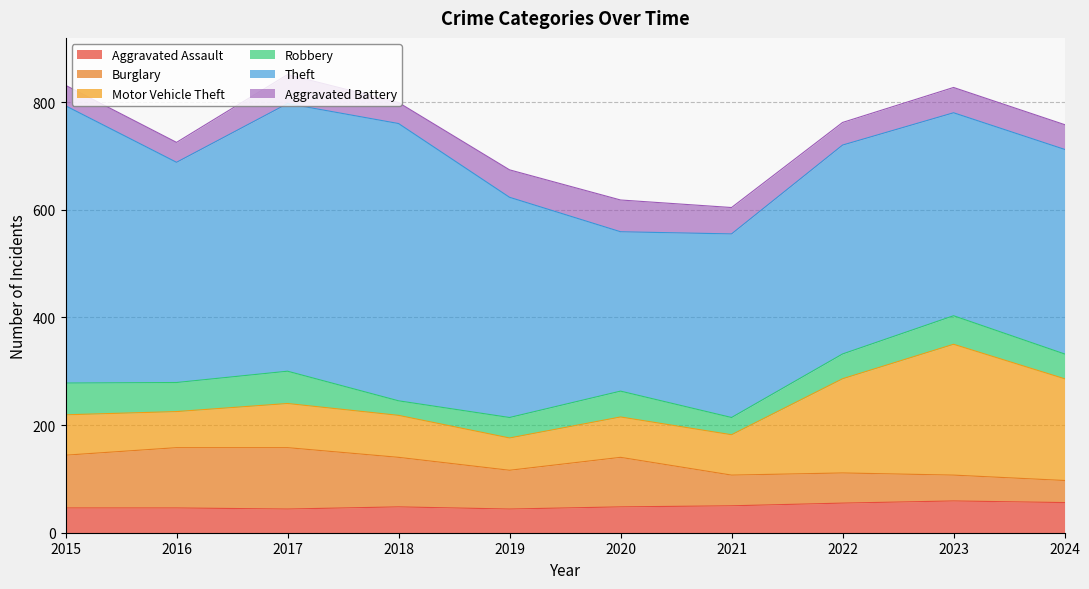

Is it true that Aggravated Assault equals 61 at 2016?

False